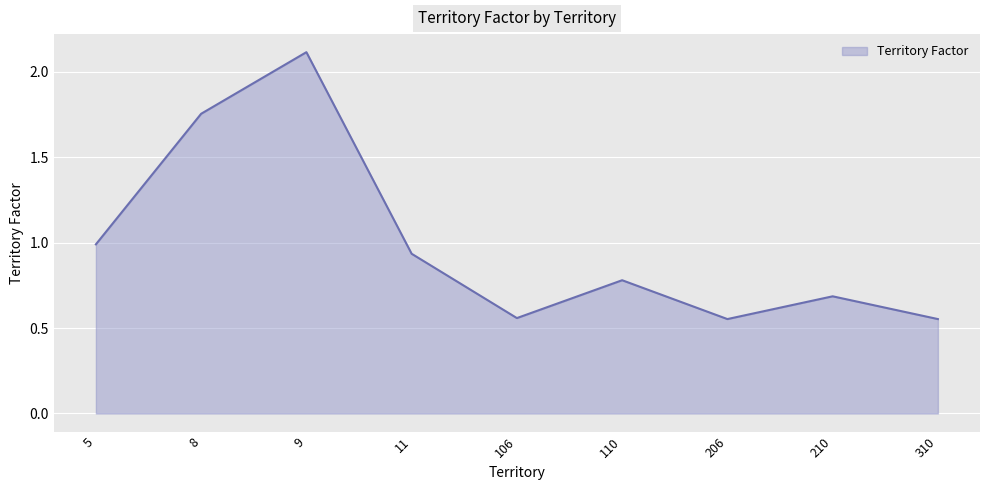

The value at 110 is 1.3. True or false?

False